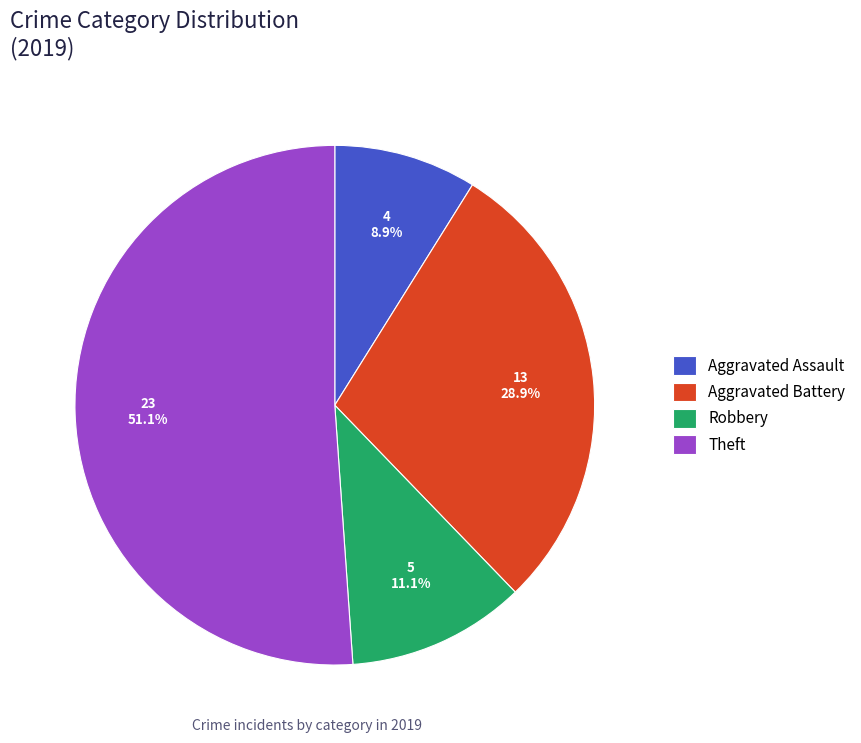

How much of the chart is everything except Aggravated Battery?

71.1%